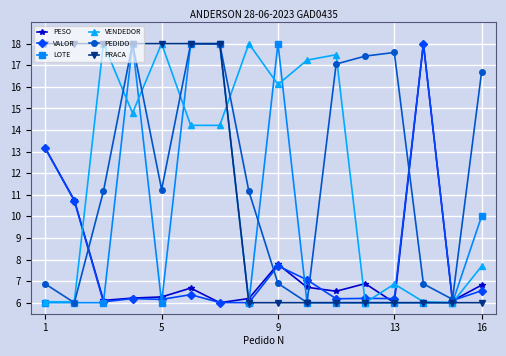

What is the lowest value of the PEDIDO series?

6.0